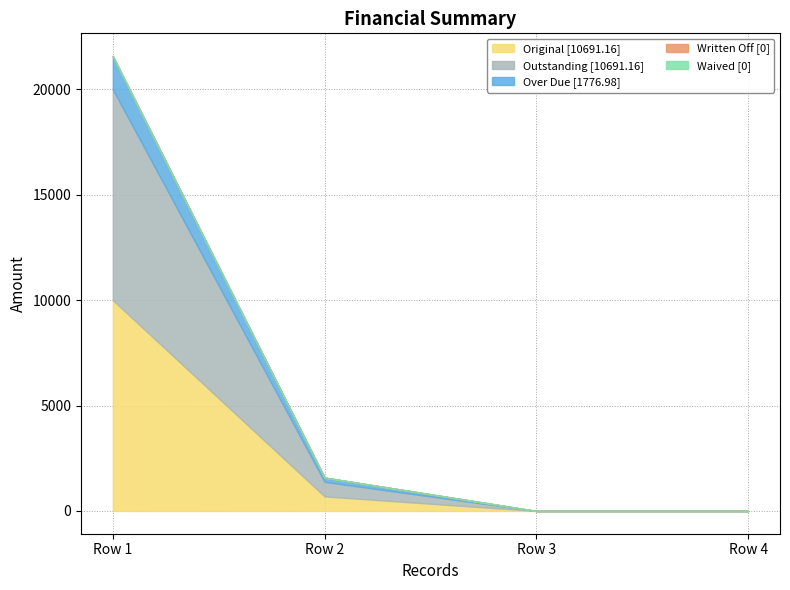

What are all the series names shown in the legend?

Original, Outstanding, Over Due, Written Off, Waived